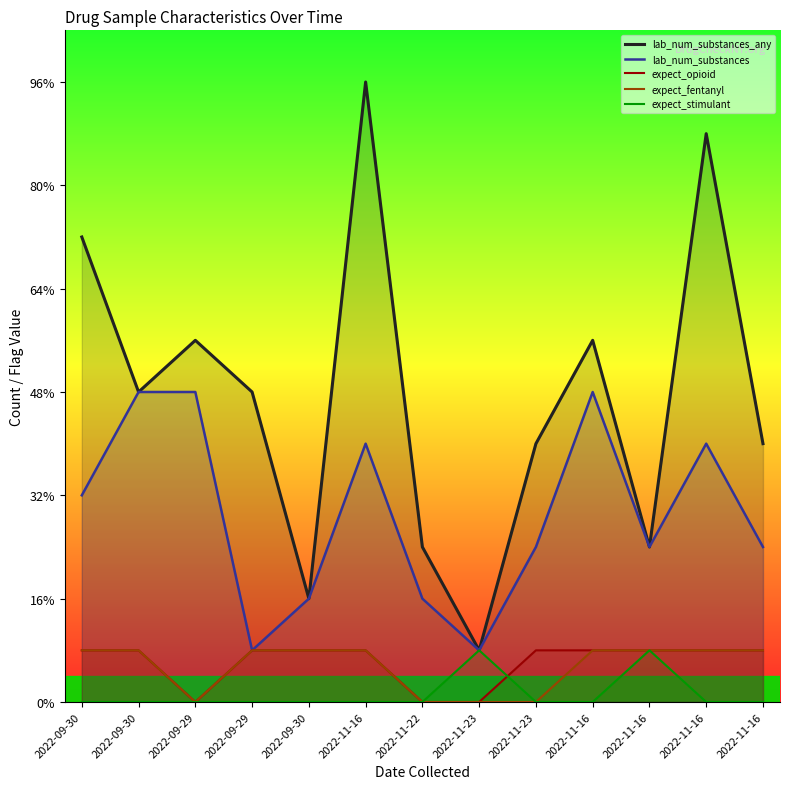

What is the label of the 1st point from the right?

2022-11-16